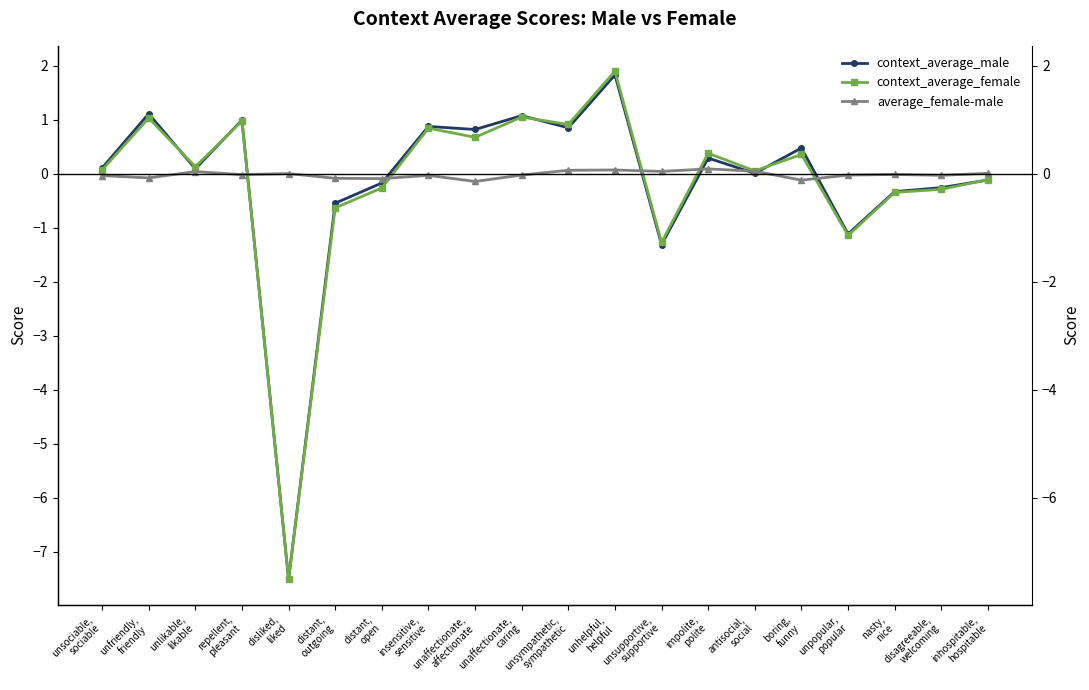

Which series ends up on top after the final intersection of context_average_female and average_female-male?

average_female-male